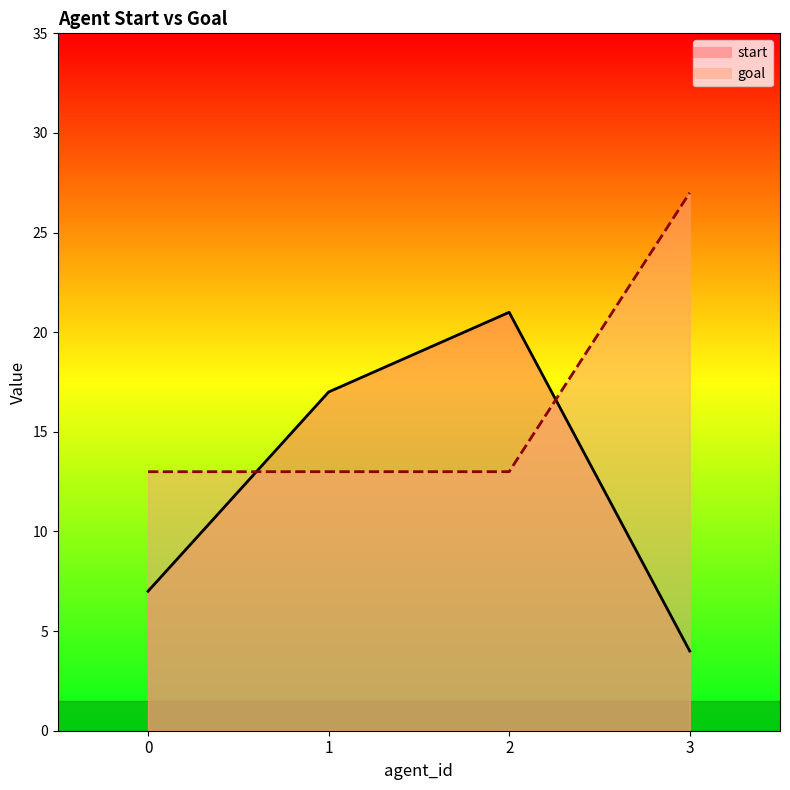

What is the total value across all series at 3?

31